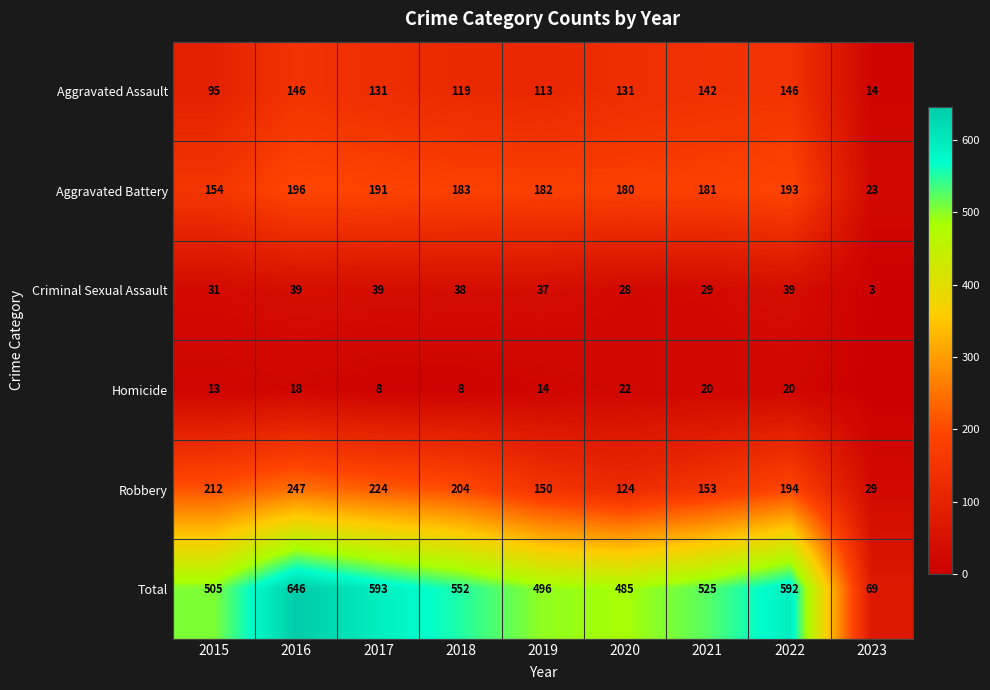

List the labels in order of Aggravated Battery value, smallest first.

2023, 2015, 2020, 2021, 2019, 2018, 2017, 2022, 2016